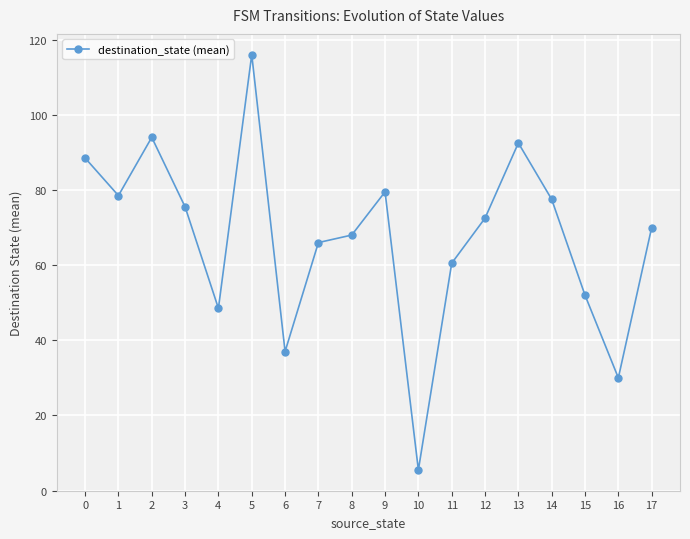

What value does the data have at 1?

78.5